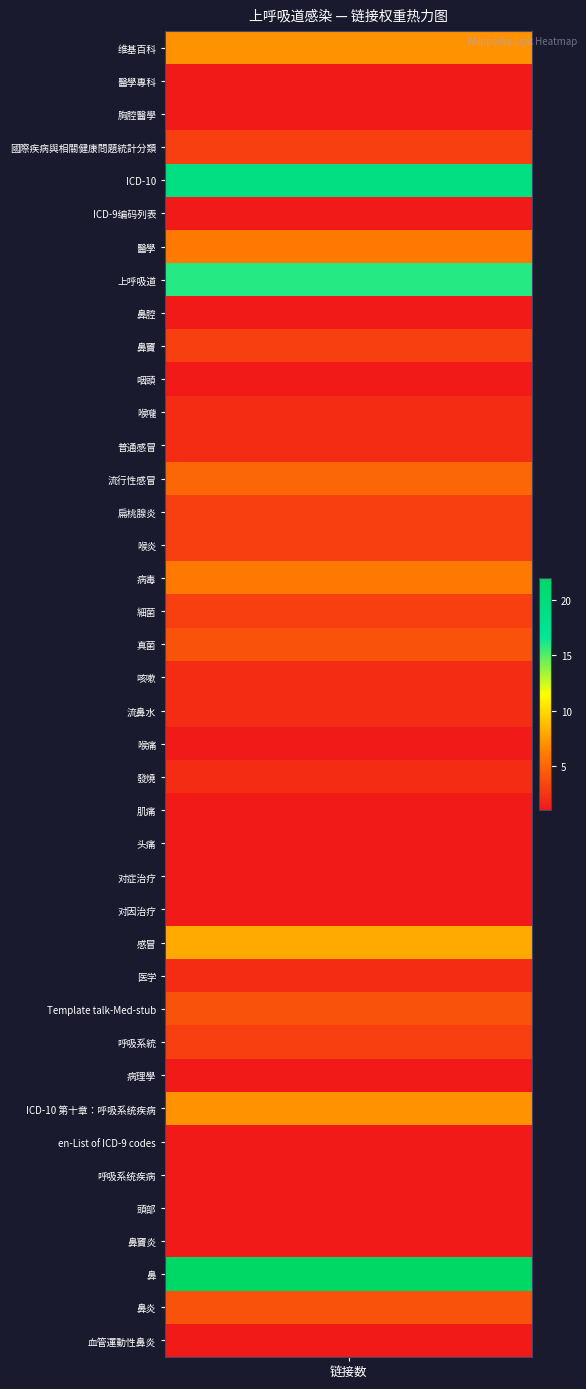

List the labels in order of value, smallest first.

1, 2, 5, 8, 10, 21, 23, 24, 25, 26, 31, 33, 34, 35, 36, 39, 11, 12, 19, 20, 22, 28, 3, 9, 14, 15, 17, 30, 18, 29, 38, 13, 6, 16, 0, 32, 27, 7, 4, 37